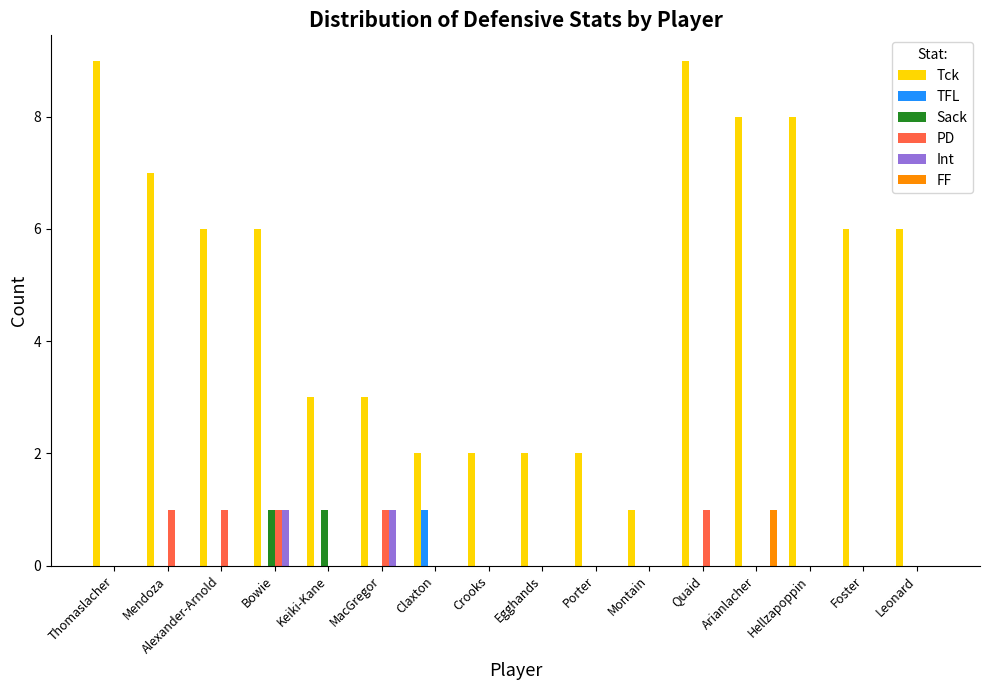

What is the maximum value shown in the chart?

9